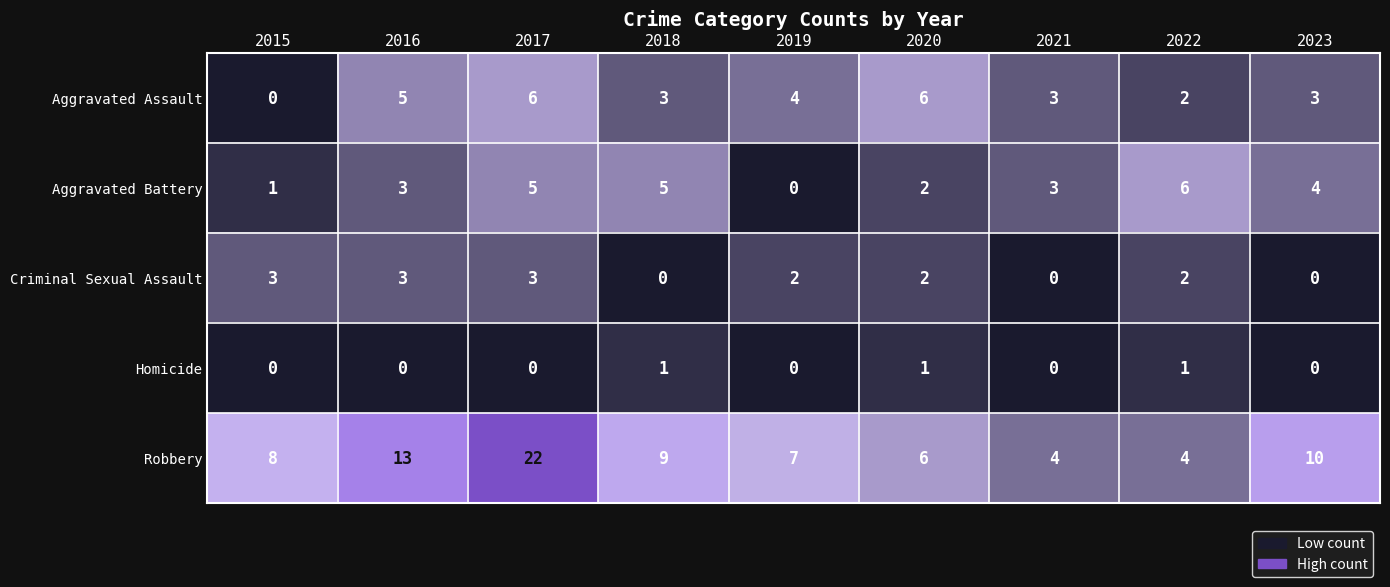

What is the difference between the highest and lowest values at 2015?

8